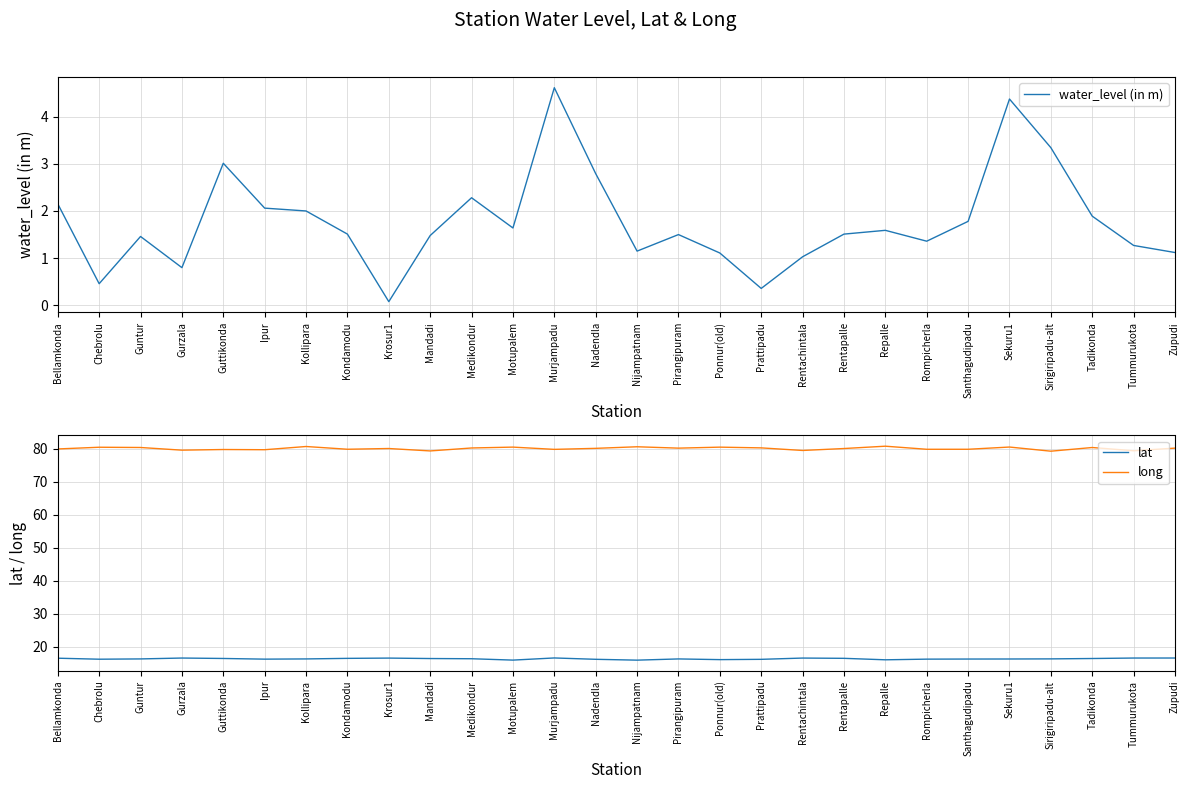

At which category does the chart reach its minimum across all series?

Krosur1